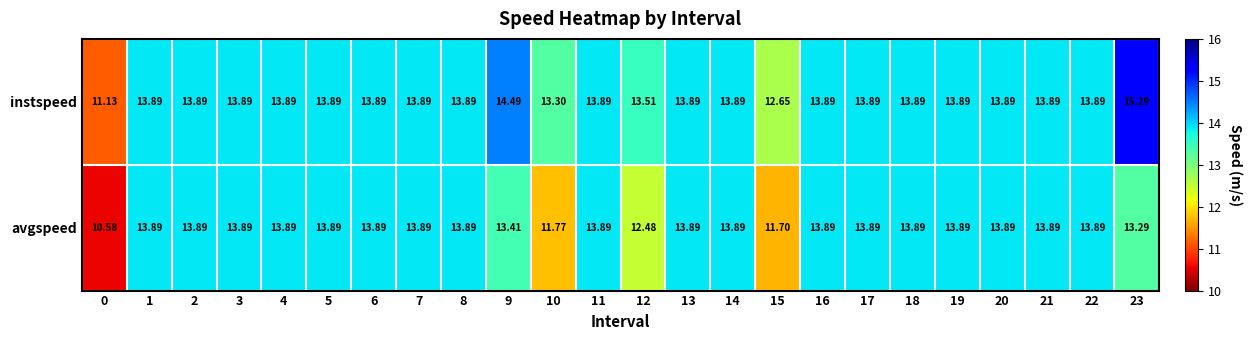

Which series has the largest range (max minus min)?

instspeed